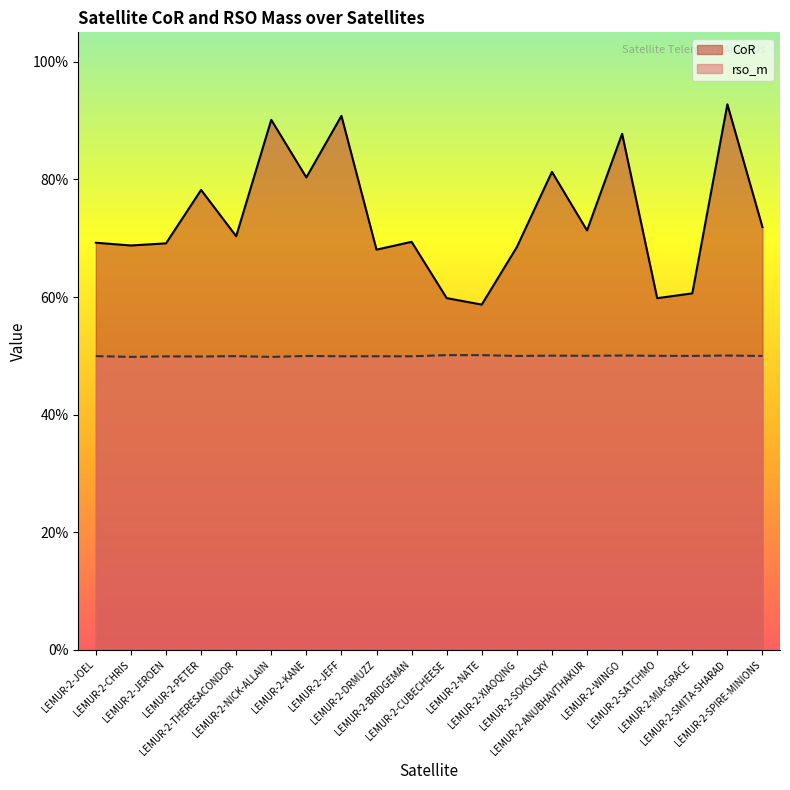

True or false: CoR and rso_m intersect in this chart.

False